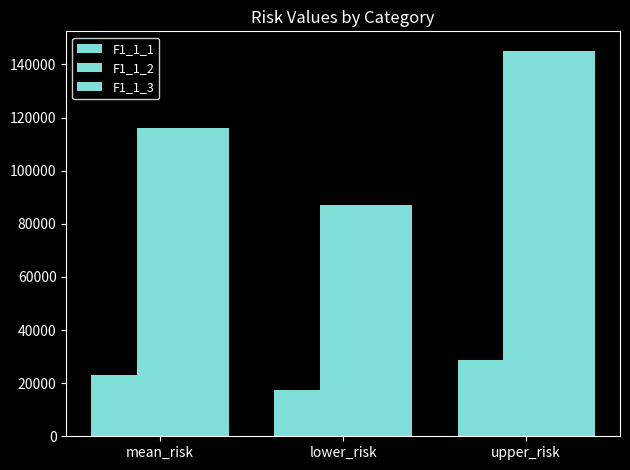

What is the difference between the maximum and minimum values in the F1_1_2 series?

58074.8